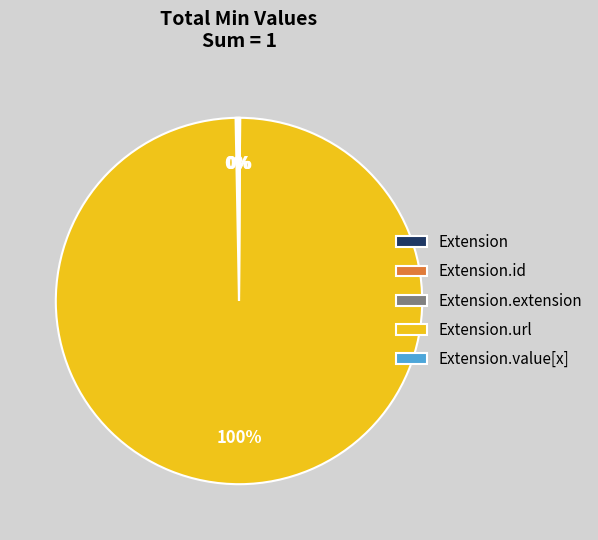

Does any single category account for the majority?

Yes